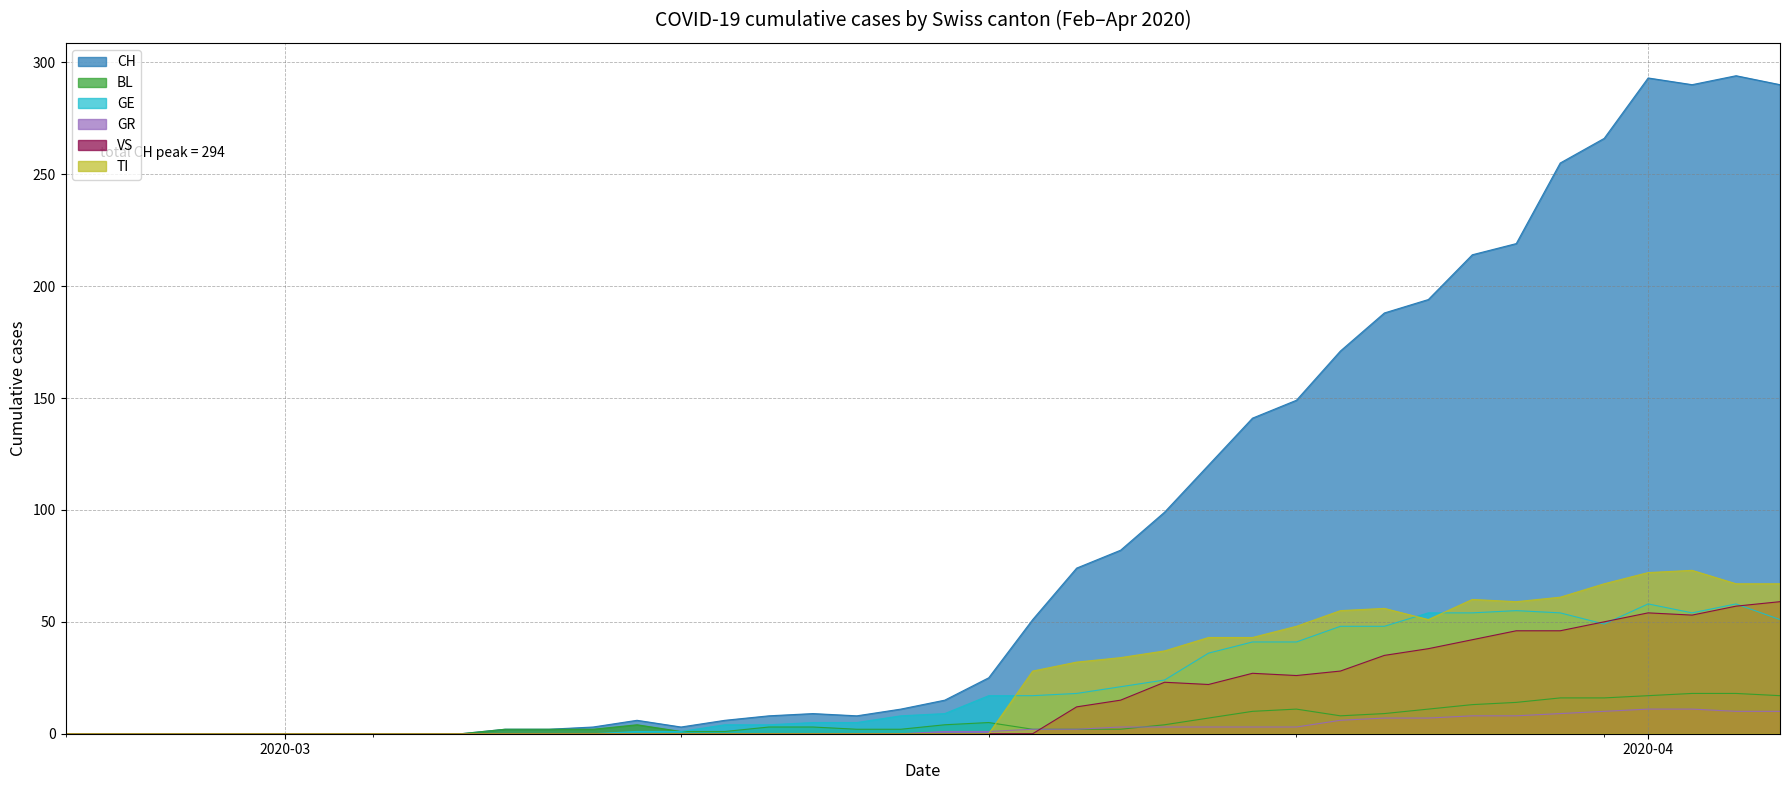

True or false: TI has a value of 117 at 2020-04-04.

False